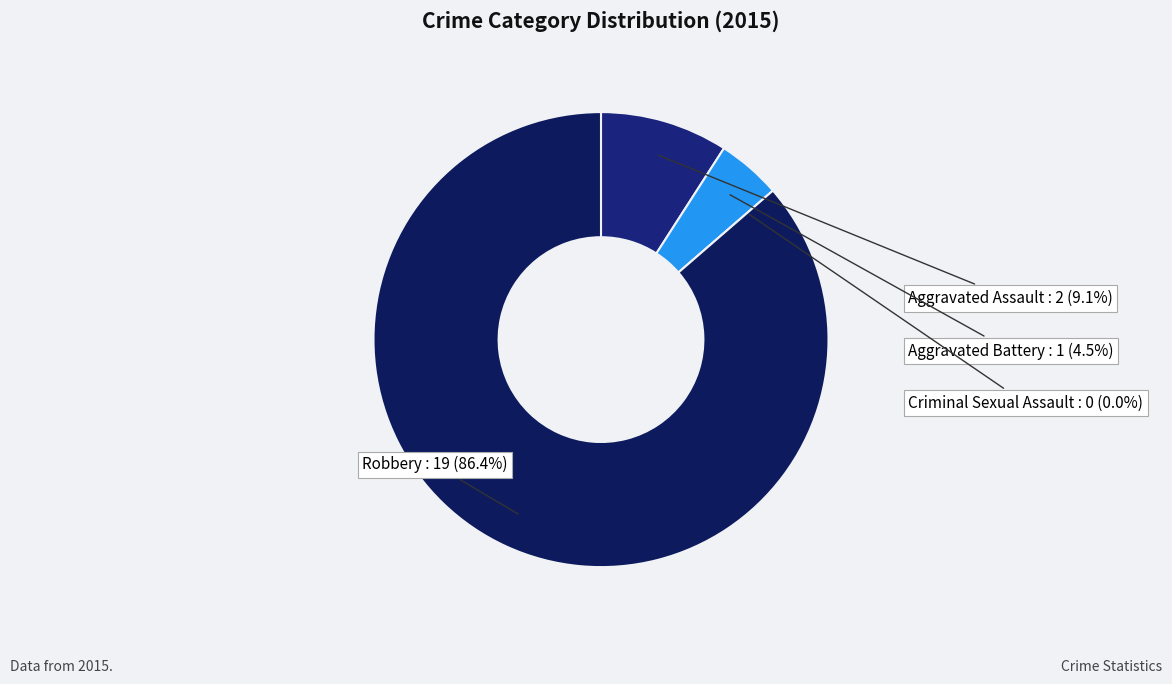

Which slice is the smallest?

Criminal Sexual Assault